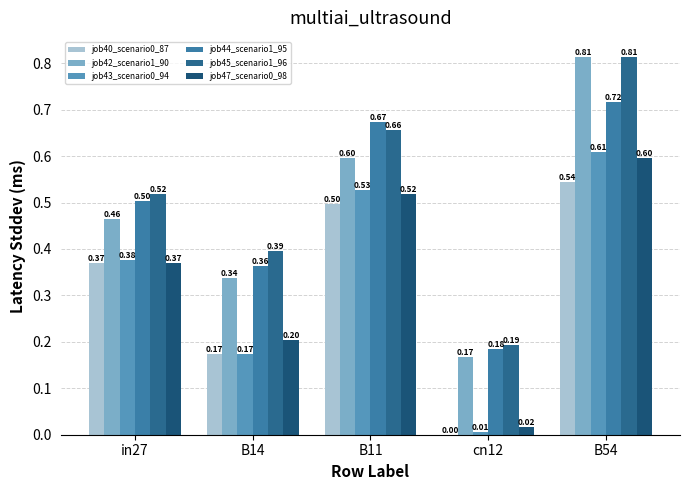

Reading left to right, what are all the values shown in this chart?

job40_scenario0_87: in27=0.4	B14=0.2	B11=0.5	cn12=0.0	B54=0.5
job42_scenario1_90: in27=0.5	B14=0.3	B11=0.6	cn12=0.2	B54=0.8
job43_scenario0_94: in27=0.4	B14=0.2	B11=0.5	cn12=0.0	B54=0.6
job44_scenario1_95: in27=0.5	B14=0.4	B11=0.7	cn12=0.2	B54=0.7
job45_scenario1_96: in27=0.5	B14=0.4	B11=0.7	cn12=0.2	B54=0.8
job47_scenario0_98: in27=0.4	B14=0.2	B11=0.5	cn12=0.0	B54=0.6